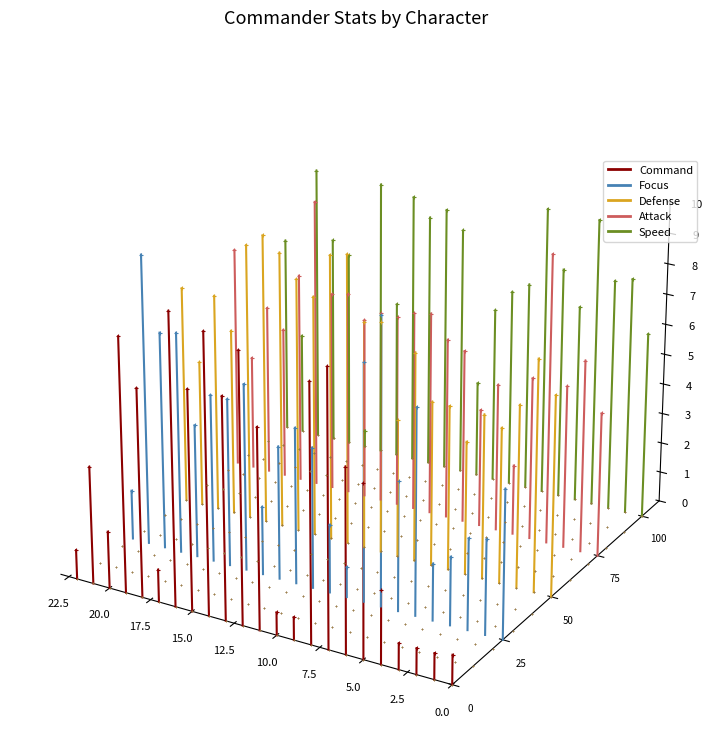

What are all the series names shown in the legend?

Command, Focus, Defense, Attack, Speed